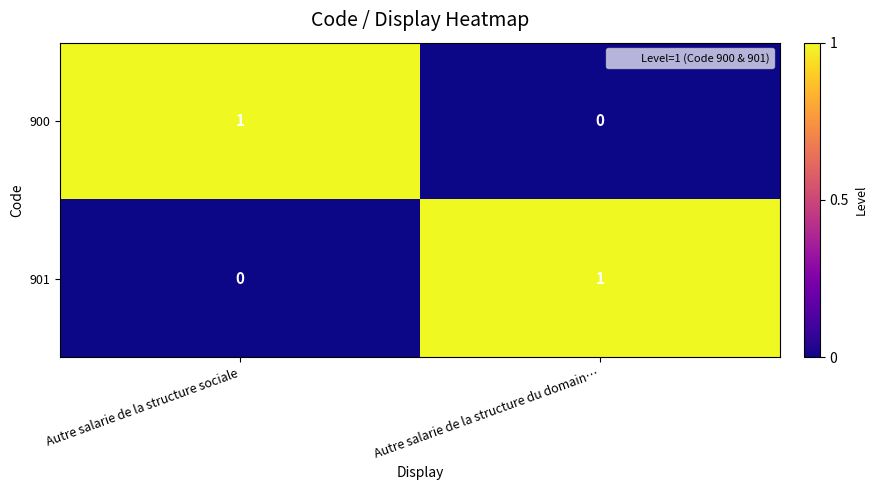

List the labels in order of 901 value, smallest first.

Autre salarie de la structure sociale, Autre salarie de la structure du domain…